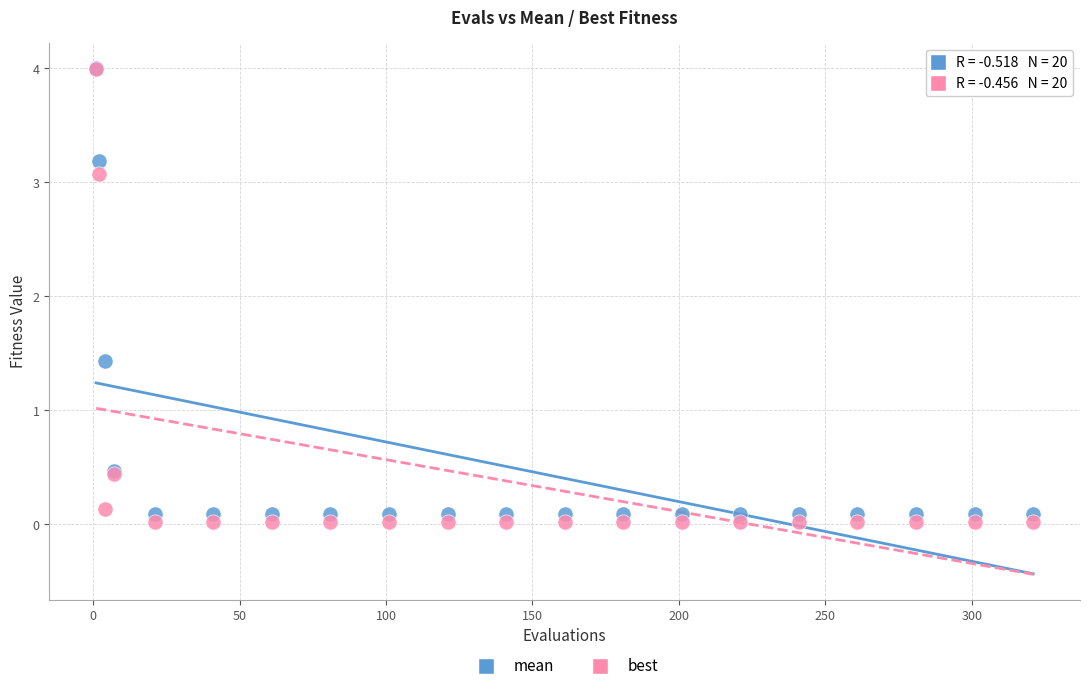

Which series reaches the minimum Y coordinate?

best